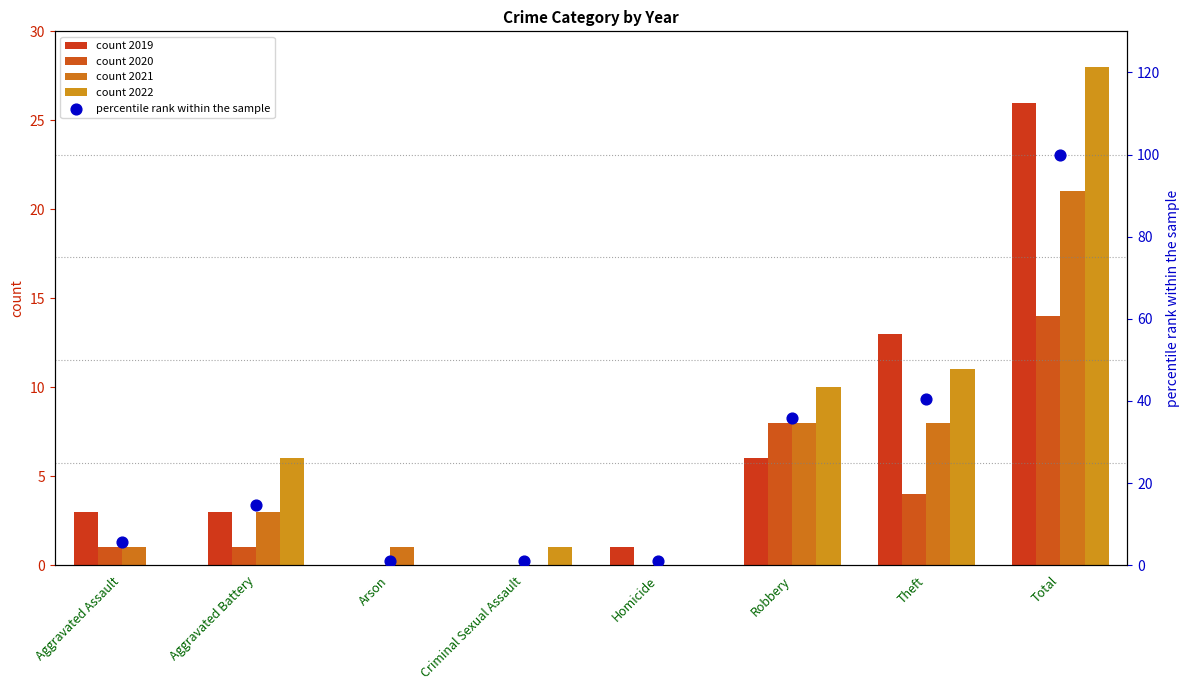

At which category is the sum across all series the highest?

Total